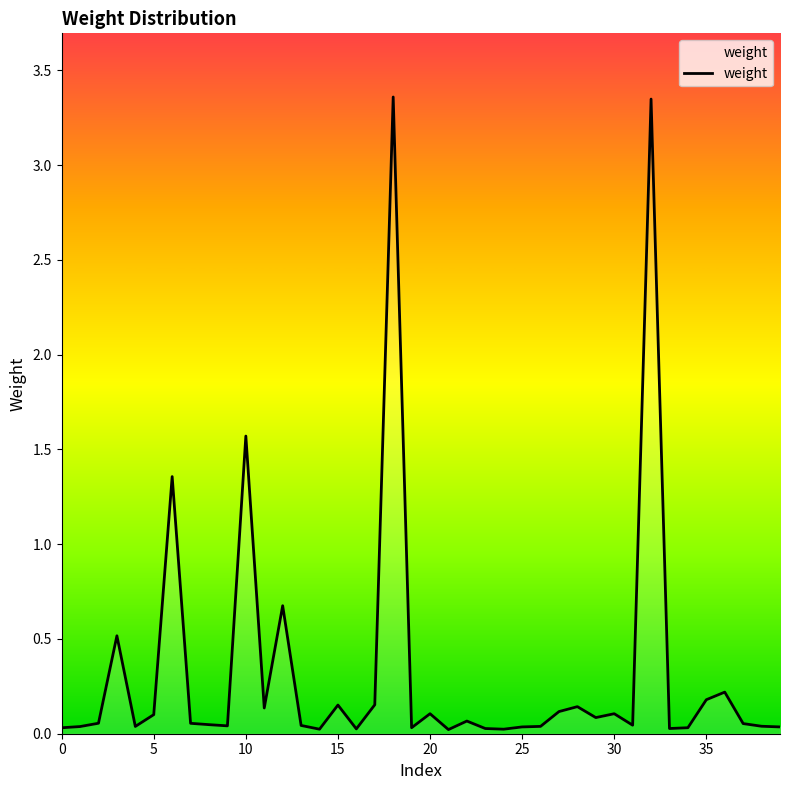

How many interior local valleys (lower than both neighbors) does the data have?

11